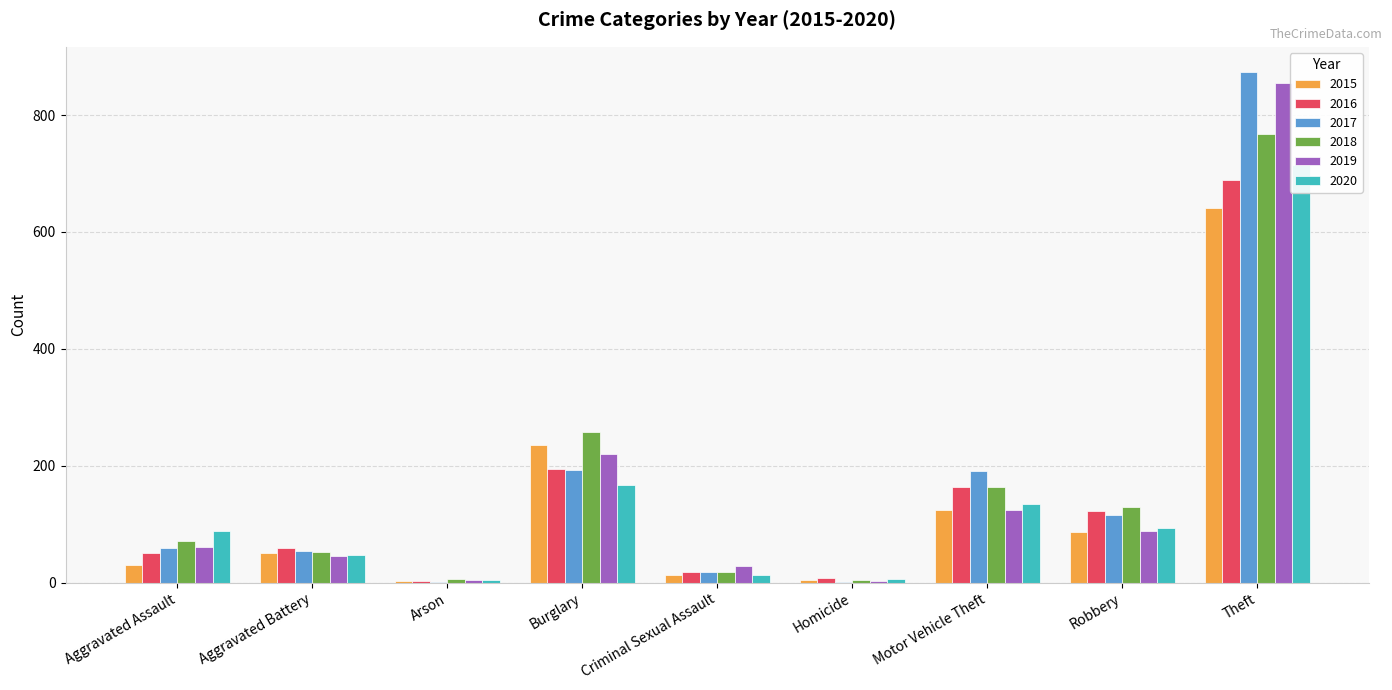

Reading left to right, extract all data points from this chart.

2015: 31	50	3	236	13	4	125	87	641
2016: 50	60	3	194	19	8	163	123	689
2017: 59	54	1	192	19	2	191	115	873
2018: 72	52	6	257	19	5	164	130	767
2019: 61	45	5	221	29	3	125	89	855
2020: 88	48	4	167	13	6	134	94	714